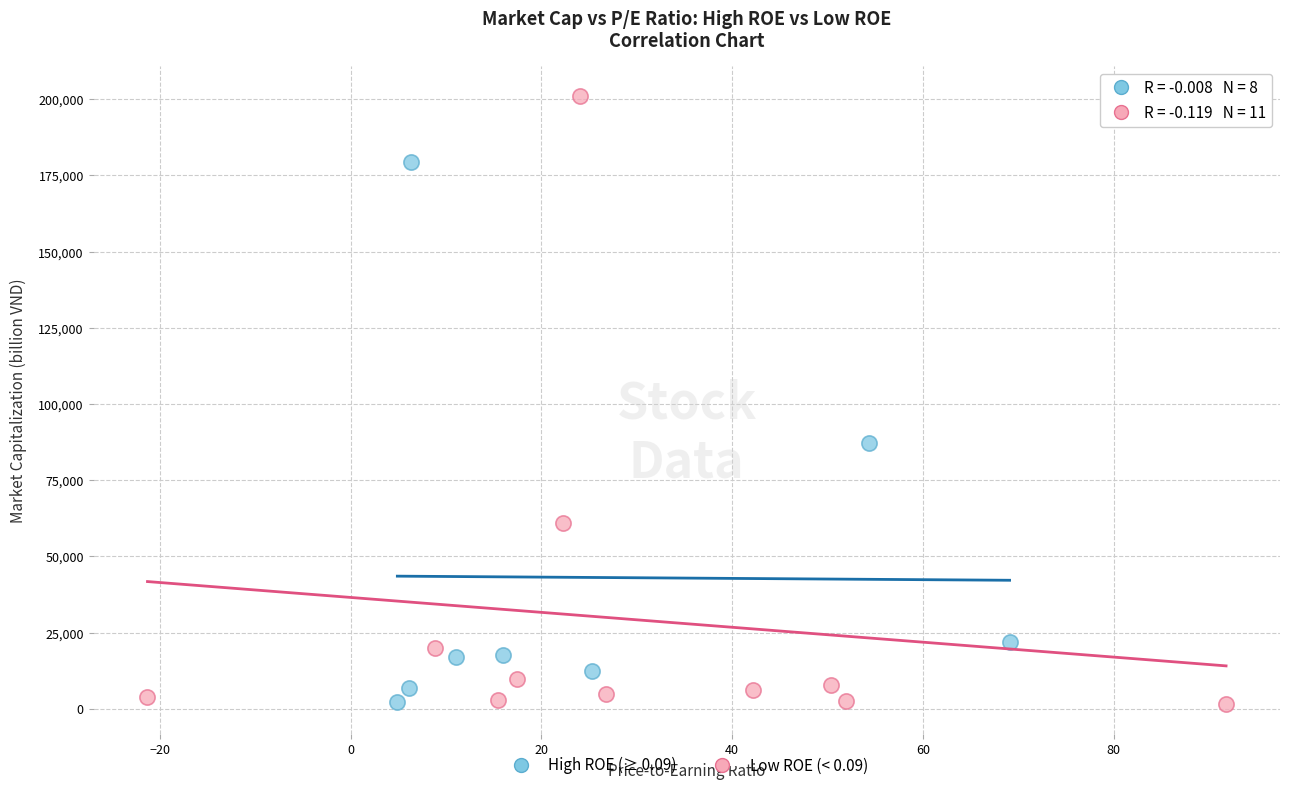

What are all the series names shown in the legend?

High ROE (≥ 0.09), Low ROE (< 0.09)